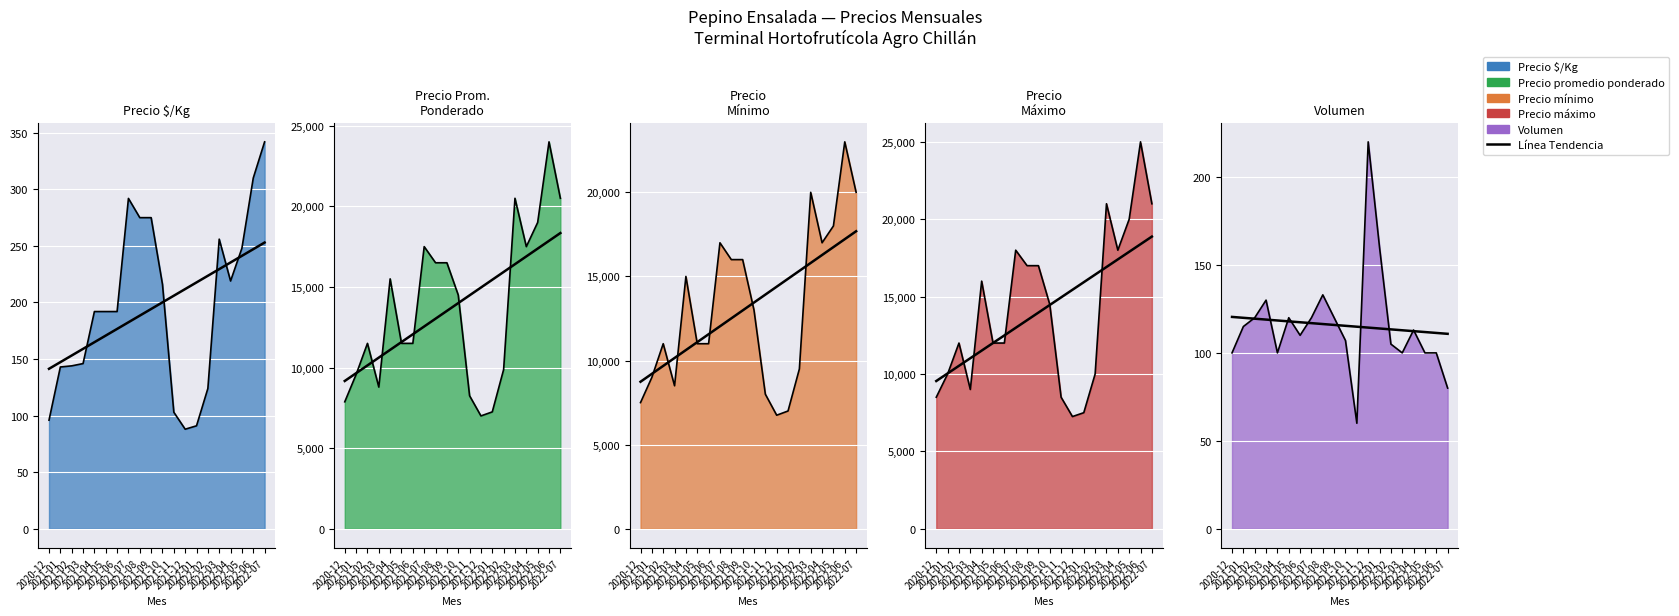

What is the label of the 15th point from the right?

2021-05